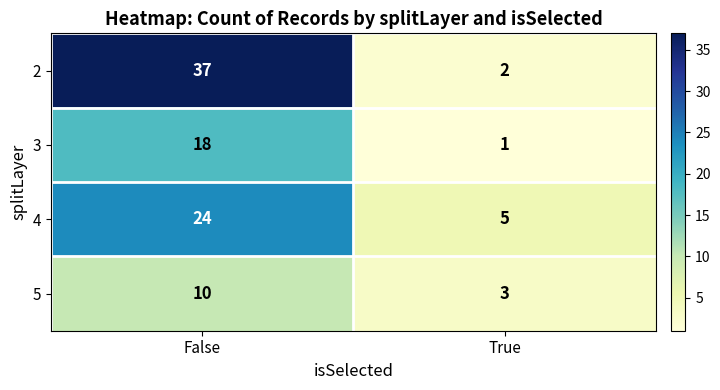

What is the total value across all series at True?

11